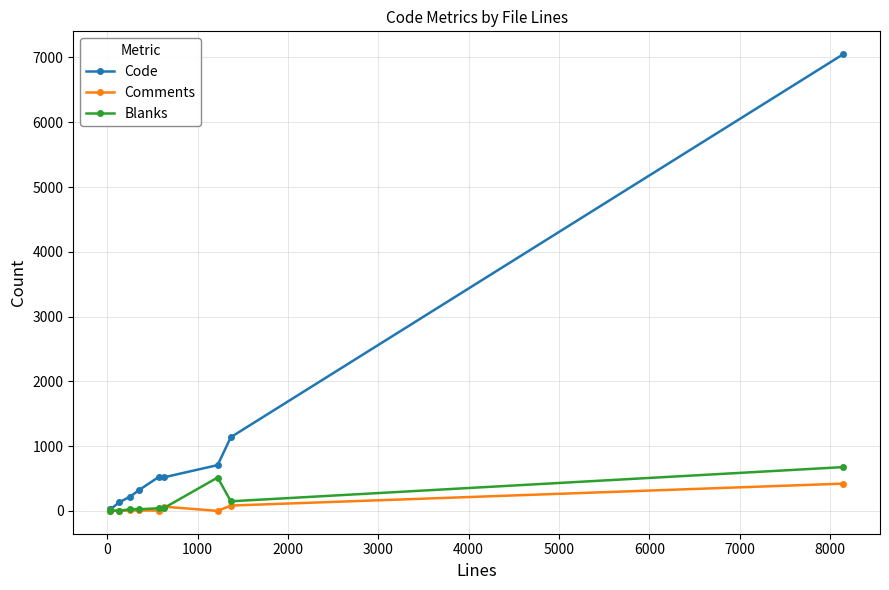

Which series has the largest total across all categories?

Code